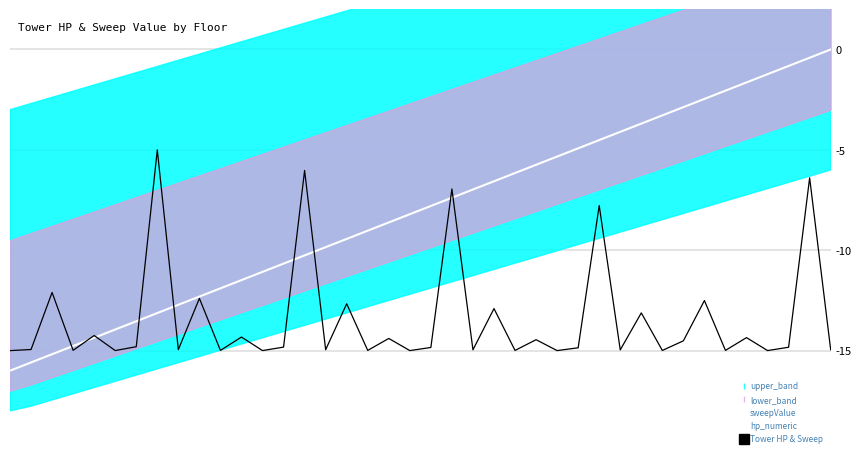

Which series has the largest range (max minus min)?

sweepValue